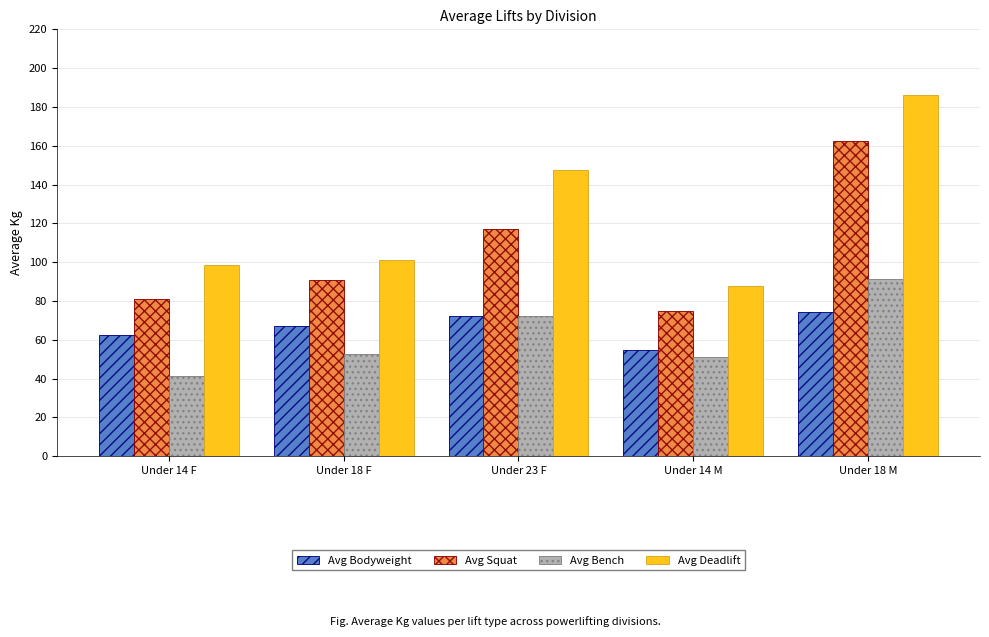

At which label is Avg Bench closest to 66?

Under 23 F